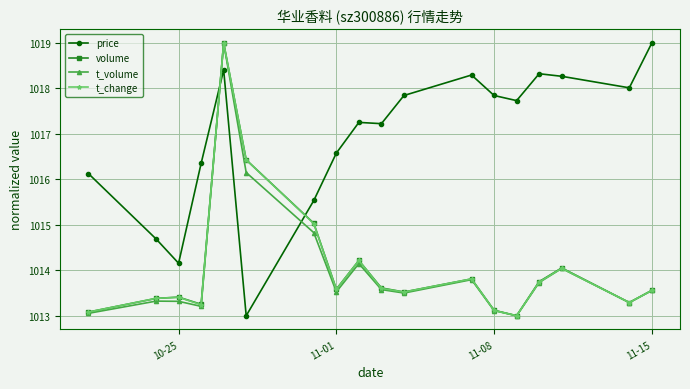

What is the value of the t_change point at the 15th from the left?

1013.7